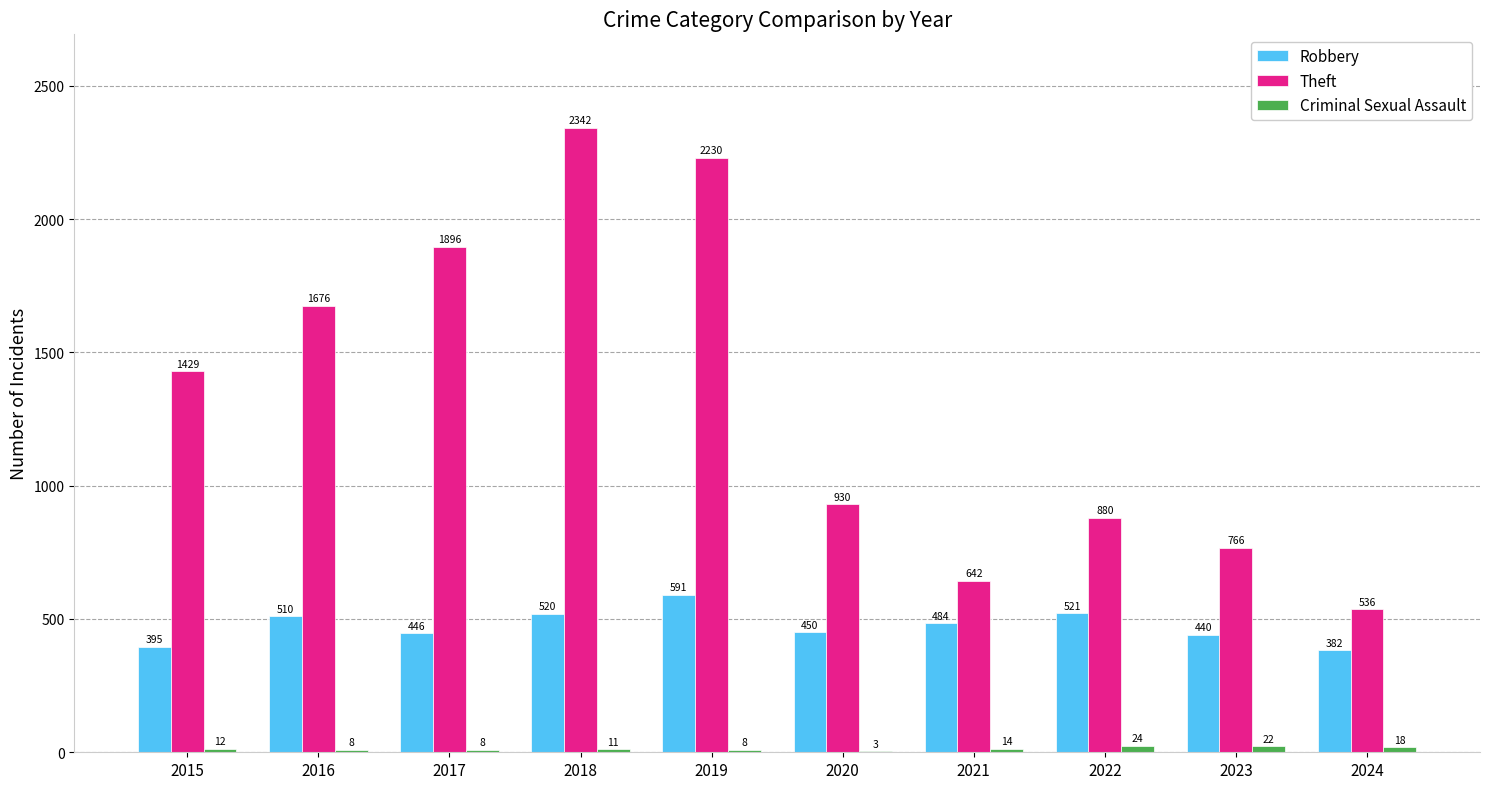

Where is Theft nearest to the value 1439?

2015